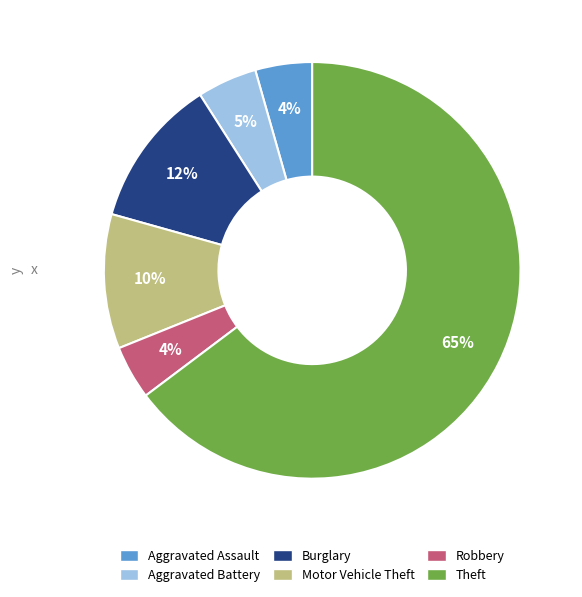

To the nearest percent, what is the difference between the largest and smallest slice percentages?

61%